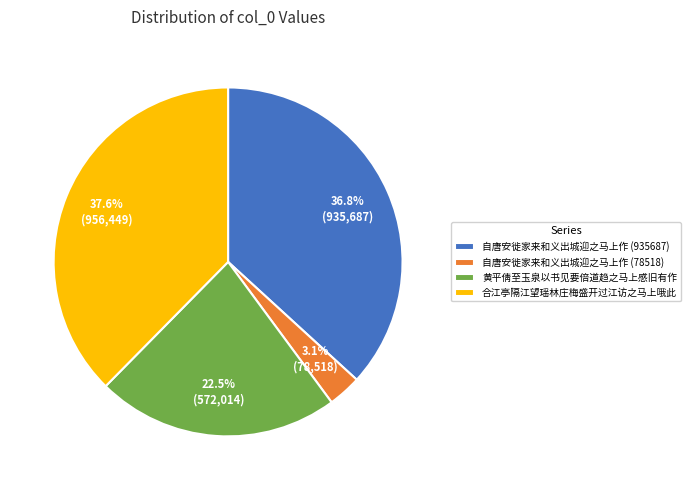

How many segments does this pie chart have?

4